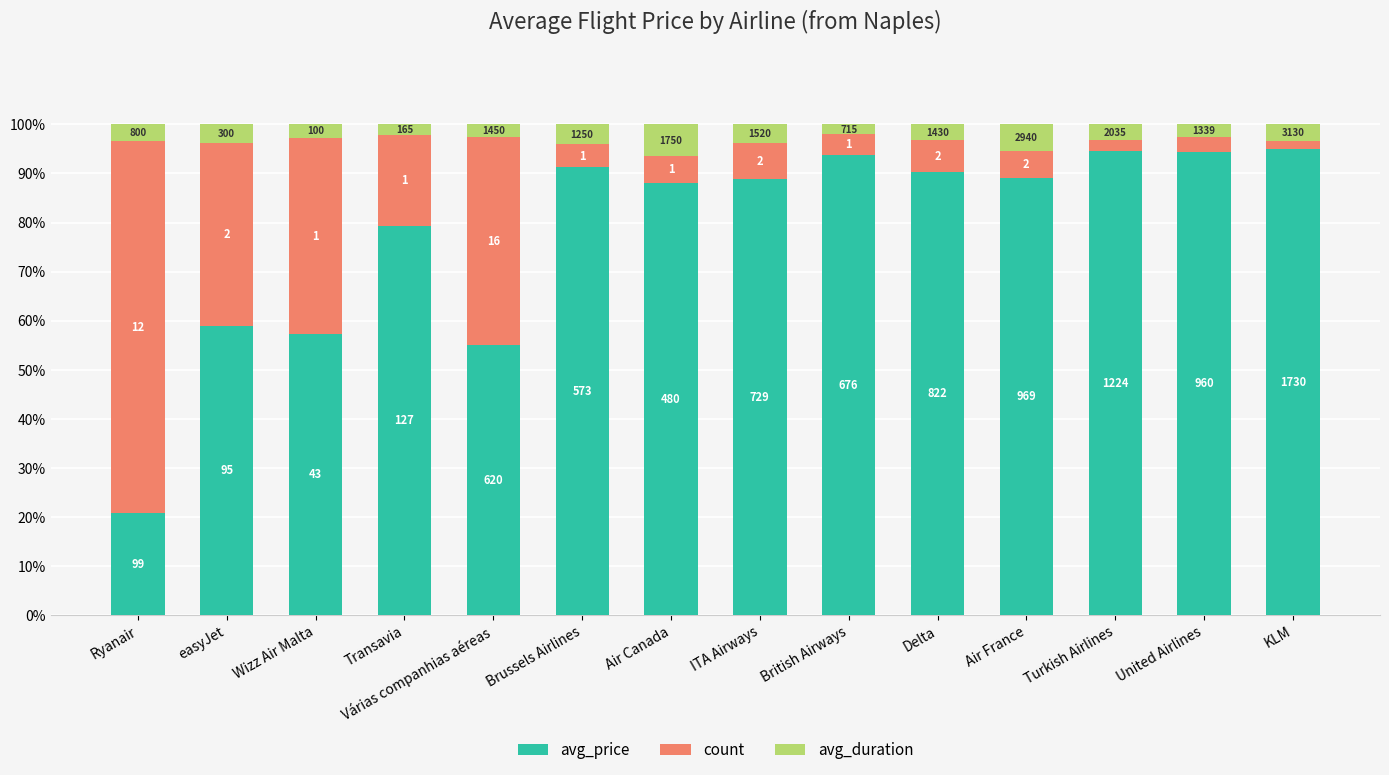

How many bars are there in total?

14